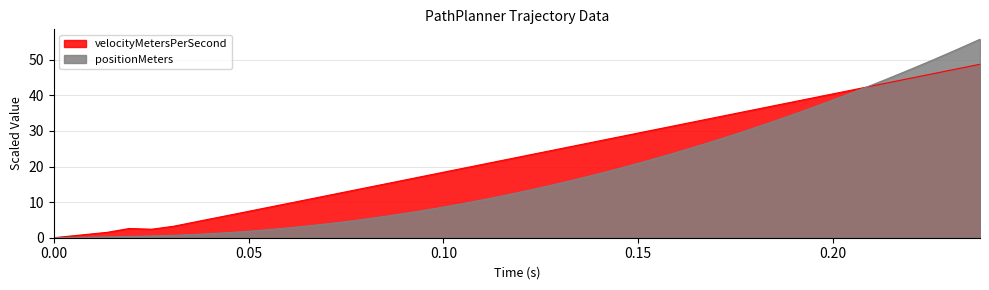

List the series in order of their peak value, lowest first.

velocityMetersPerSecond, positionMeters